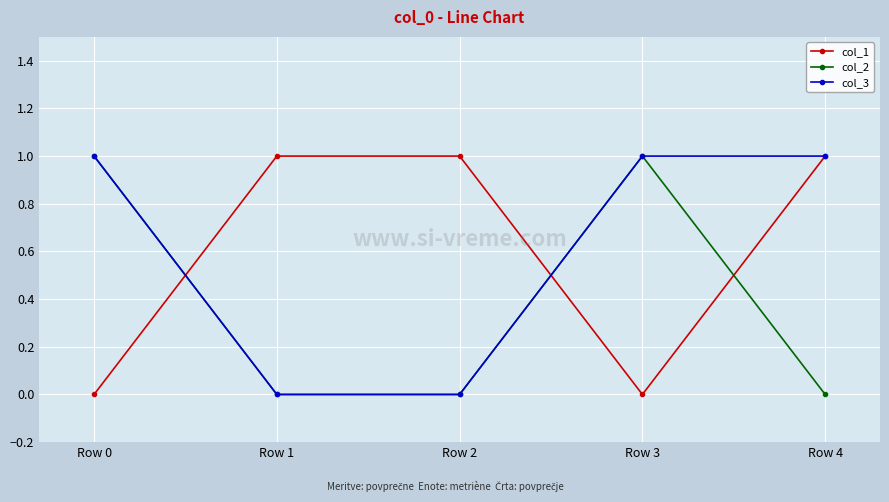

How many categories are shown in the chart?

5